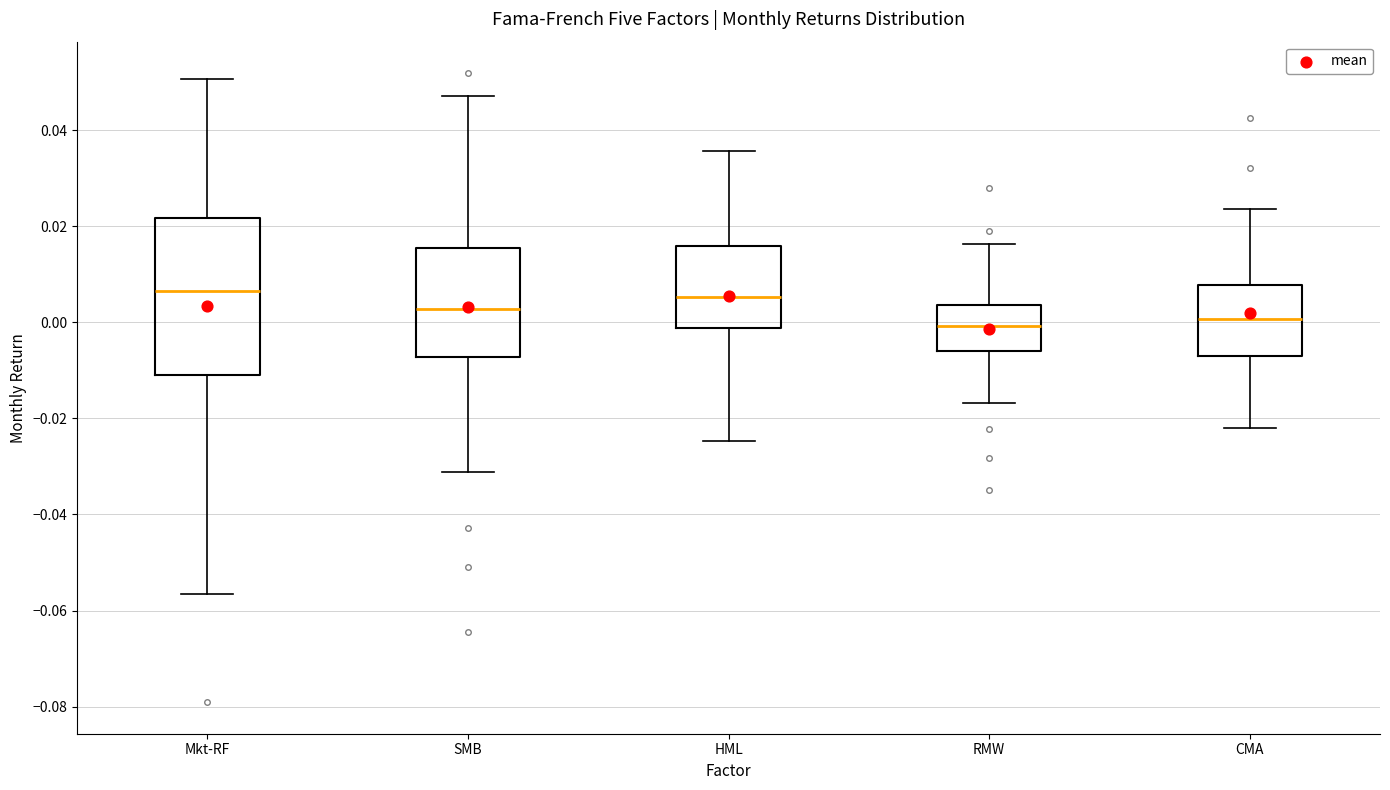

Reading left to right, transcribe this box plot: for each box, give where its median line is, the range the box spans, and where its two whiskers end, as read against the y-axis. The values are not printed on the chart, so give them approximately, as read against the axis.

Mkt-RF: median 0.006, box -0.010 to 0.022, whiskers -0.056 to 0.050
SMB: median 0.002, box -0.008 to 0.016, whiskers -0.032 to 0.048
HML: median 0.006, box -0.002 to 0.016, whiskers -0.024 to 0.036
RMW: median 0.000, box -0.006 to 0.004, whiskers -0.016 to 0.016
CMA: median 0.000, box -0.006 to 0.008, whiskers -0.022 to 0.024